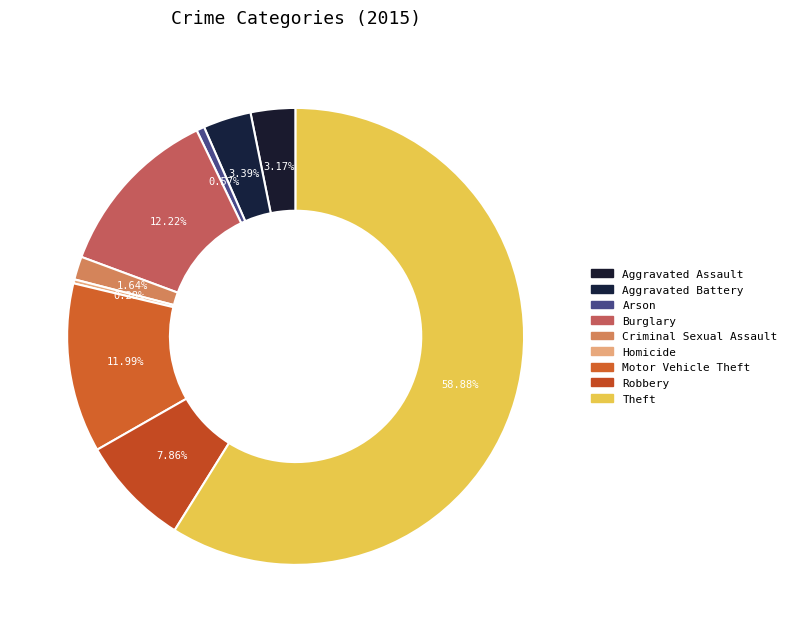

Is there any slice that represents more than half of the pie?

Yes